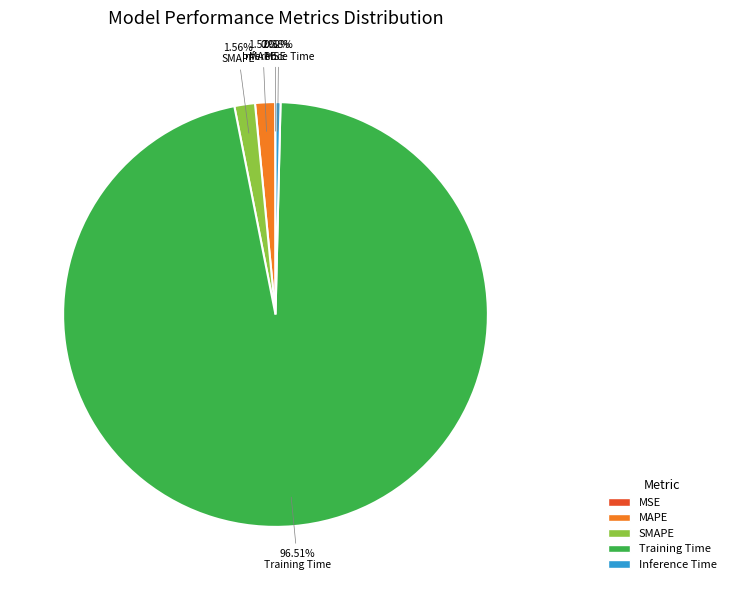

Does any single category account for the majority?

Yes